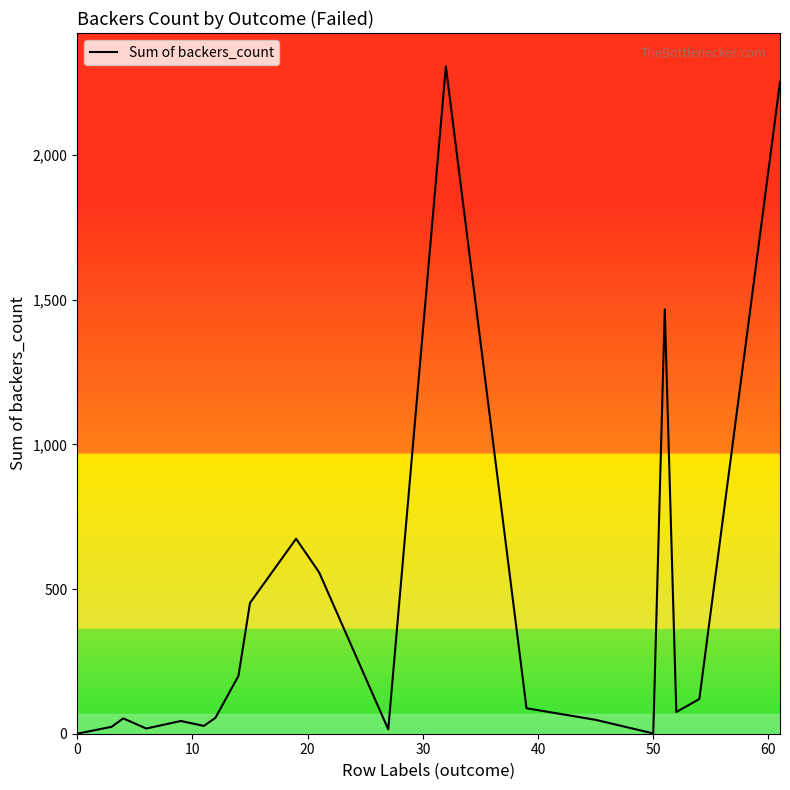

What is the greatest value displayed?

2307